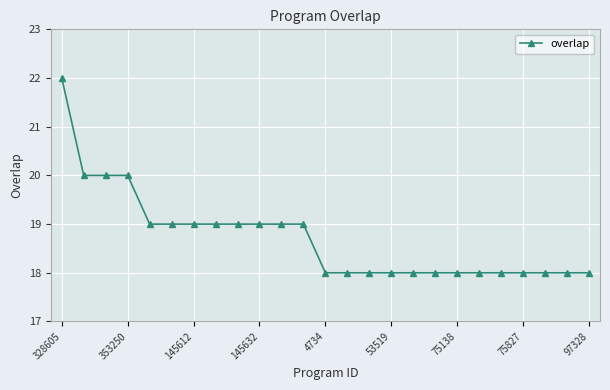

What is the maximum value shown in the chart?

22